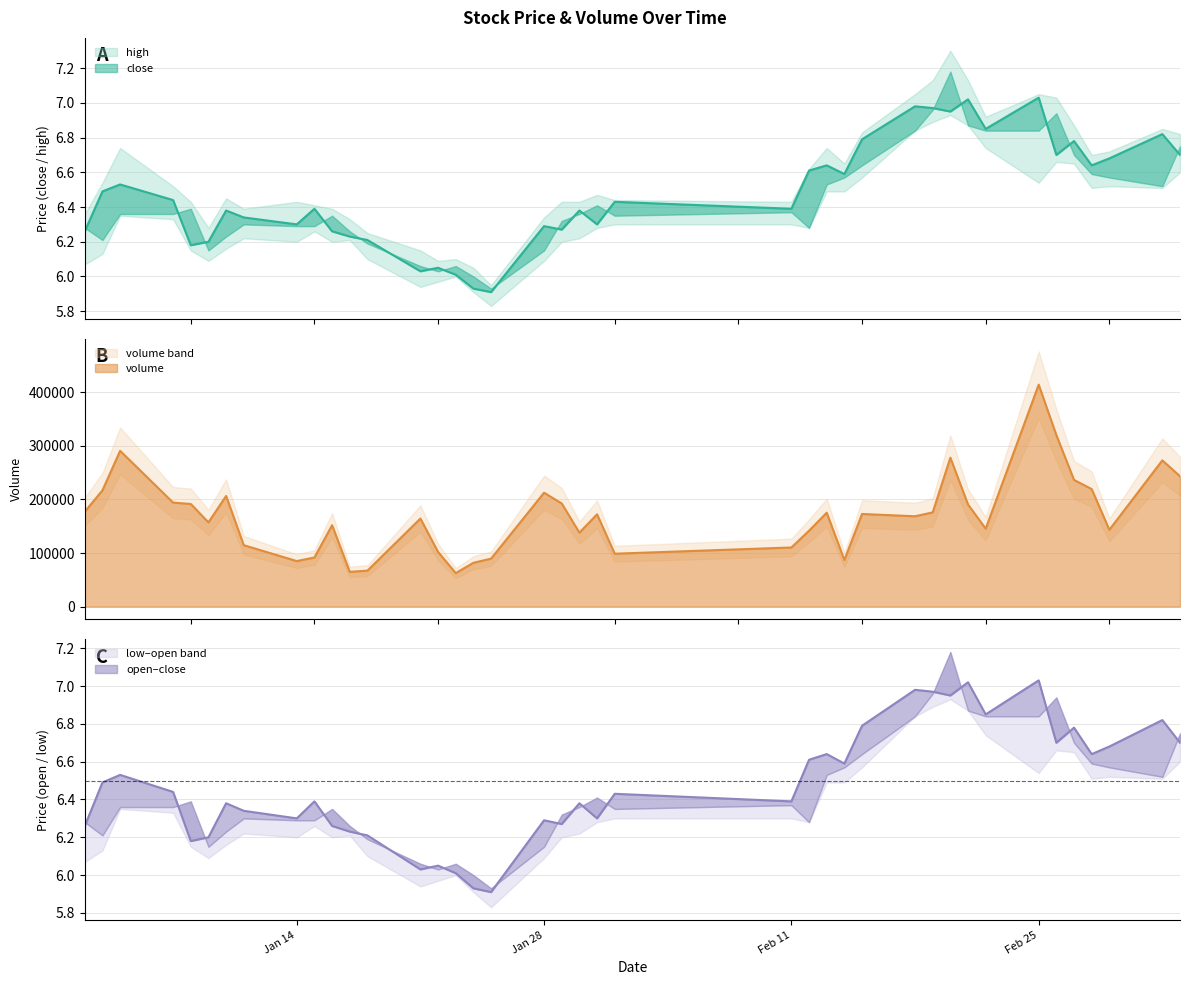

Reading left to right, list all the values displayed in this chart.

high: 6.4	6.5	6.7	6.5	6.4	6.3	6.5	6.4	6.4	6.4	6.4	6.3	6.2	6.2	6.1	6.1	6.0	6.0	6.3	6.4	6.4	6.5	6.4	6.4	6.6	6.7	6.7	6.8	7.0	7.1	7.3	7.1	6.9	7.0	7.0	6.9	6.7	6.7	6.8	6.8
close: 6.3	6.5	6.5	6.4	6.2	6.2	6.4	6.3	6.3	6.4	6.3	6.2	6.2	6.0	6.0	6.0	5.9	5.9	6.3	6.3	6.4	6.3	6.4	6.4	6.6	6.6	6.6	6.8	7.0	7.0	7.0	7.0	6.8	7.0	6.7	6.8	6.6	6.7	6.8	6.7
open: 6.3	6.2	6.4	6.4	6.4	6.2	6.2	6.3	6.3	6.3	6.3	6.3	6.2	6.1	6.0	6.1	6.0	5.9	6.2	6.3	6.4	6.4	6.3	6.4	6.3	6.5	6.6	6.6	6.8	7.0	7.2	6.9	6.8	6.8	6.9	6.7	6.6	6.6	6.5	6.8
low: 6.1	6.1	6.3	6.3	6.2	6.1	6.2	6.2	6.2	6.3	6.2	6.2	6.1	5.9	6.0	6.0	5.9	5.8	6.1	6.2	6.2	6.3	6.3	6.3	6.3	6.5	6.5	6.6	6.8	6.9	6.9	6.9	6.7	6.5	6.7	6.7	6.5	6.5	6.5	6.6
volume: 177040.2	216889.4	290603.3	194020.0	191492.9	157180.2	206399.5	114567.0	84956.1	91638.1	151881.1	64843.8	67099.4	164293.8	101912.9	62540.4	81755.0	89485.3	212500.9	192369.7	137956.0	172161.8	98690.6	110300.5	141583.6	175172.4	86894.4	172811.8	168543.8	175779.8	277829.4	190464.3	145399.0	414015.7	319967.5	236345.9	219247.6	143277.0	272840.6	243173.6